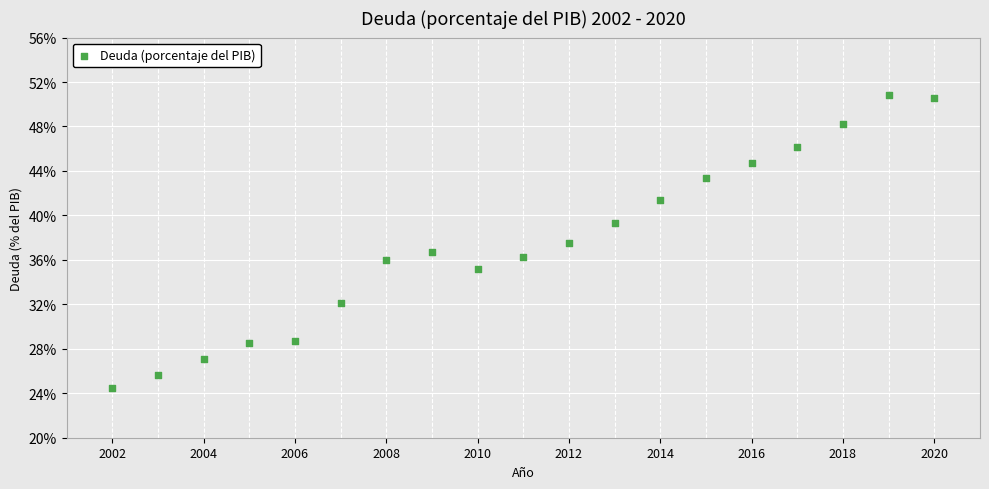

What is the range of Y values (max minus min)?

26.3